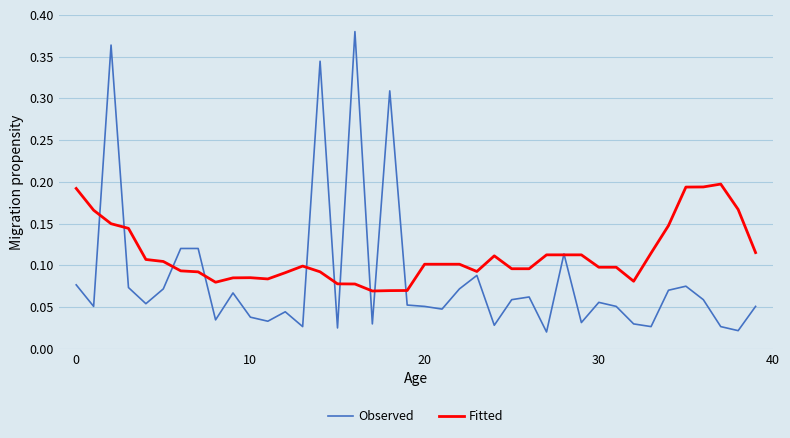

Rank the series by their maximum value, from lowest to highest.

Fitted, Observed